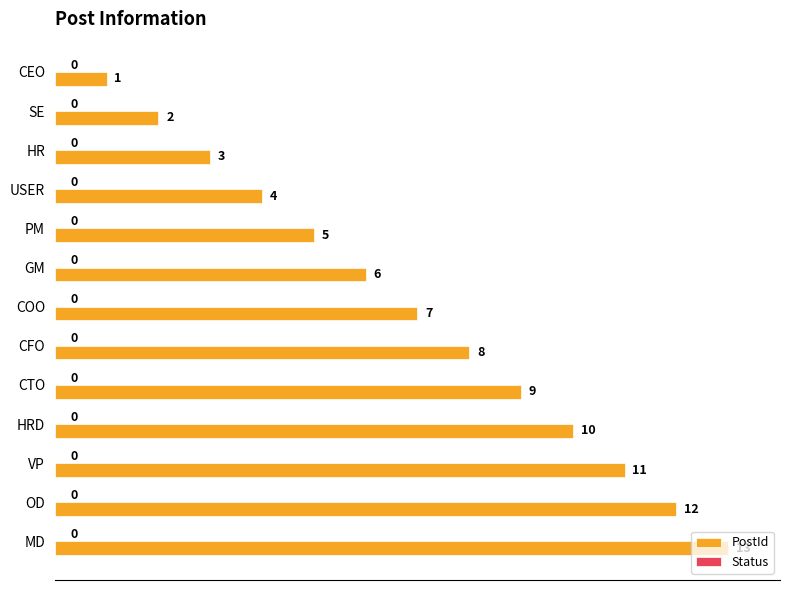

True or false: the data shows 4 at VP.

False